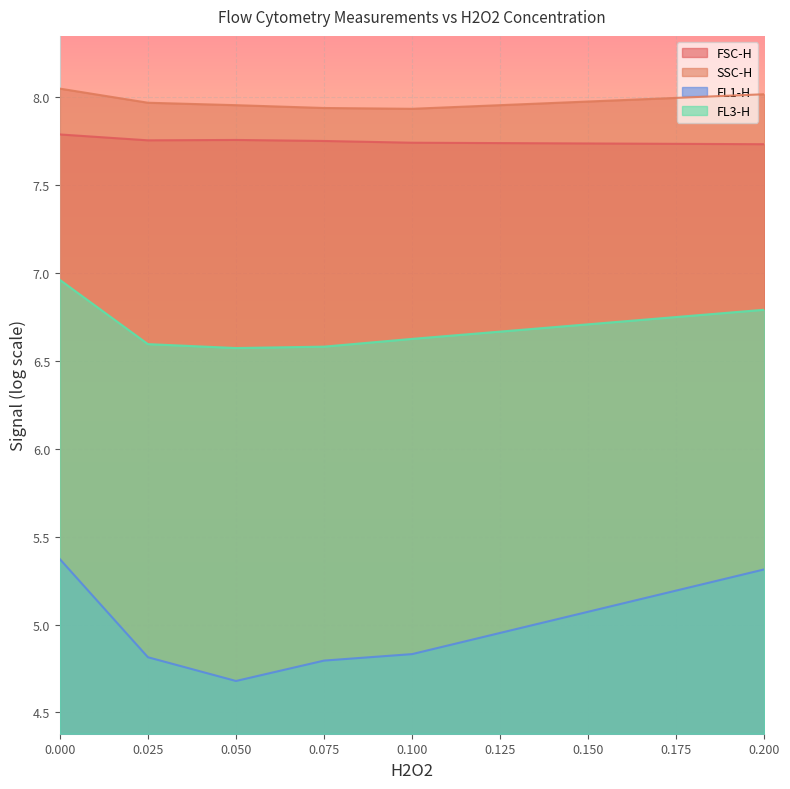

What is the sum of the FSC-H values at 0.2 and 0.025?

15.5